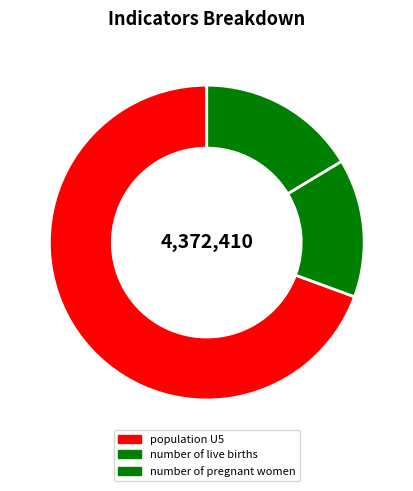

Count the number of slices in the pie.

3